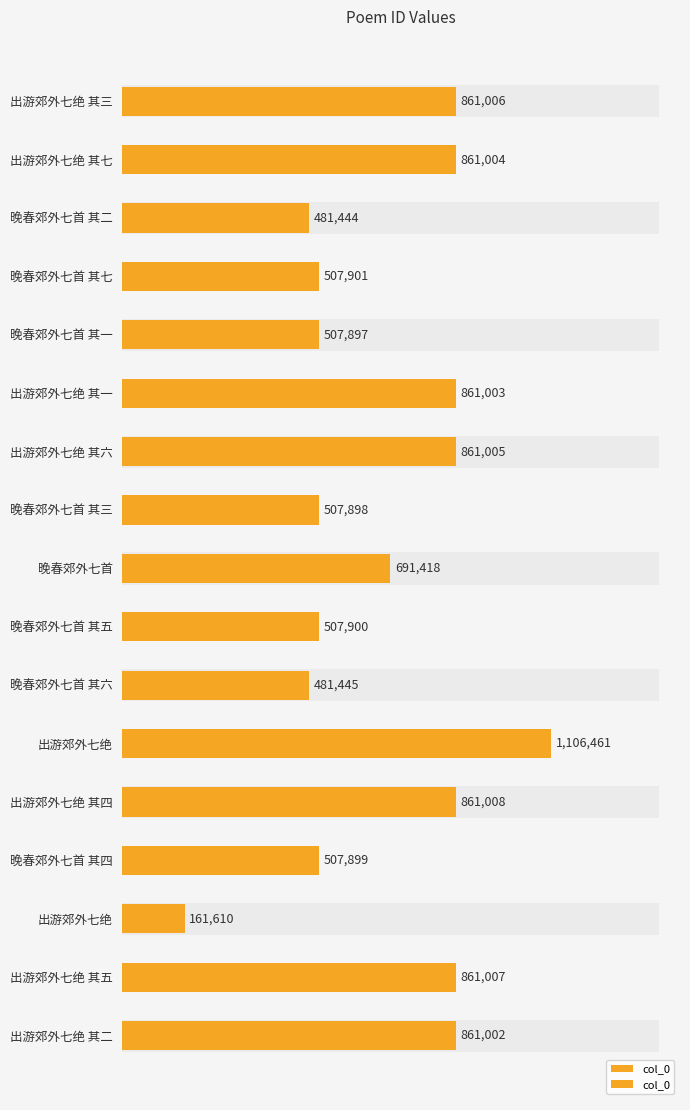

What is the smallest value displayed?

161610